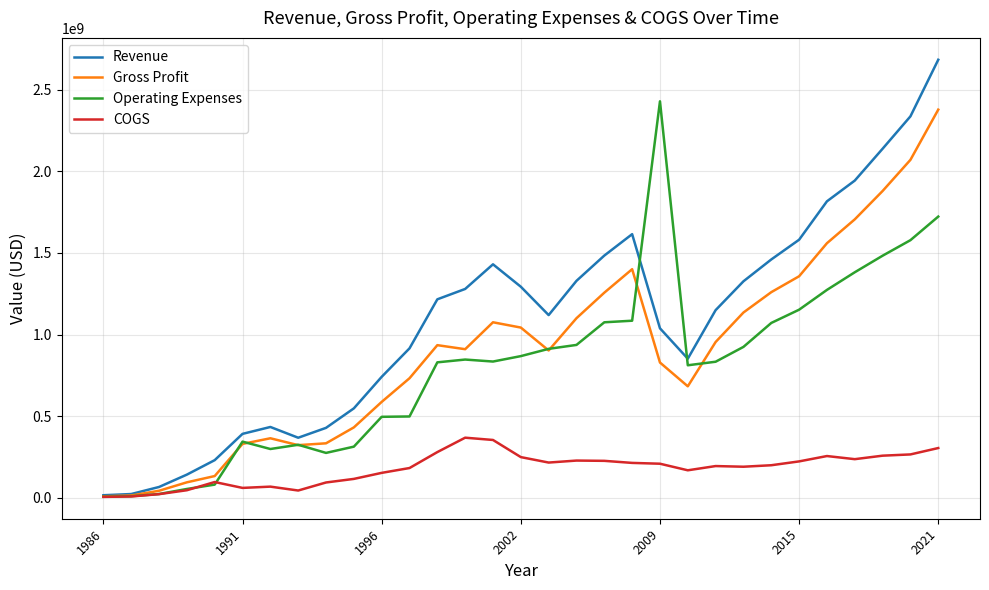

Which series has the widest spread of values?

Revenue